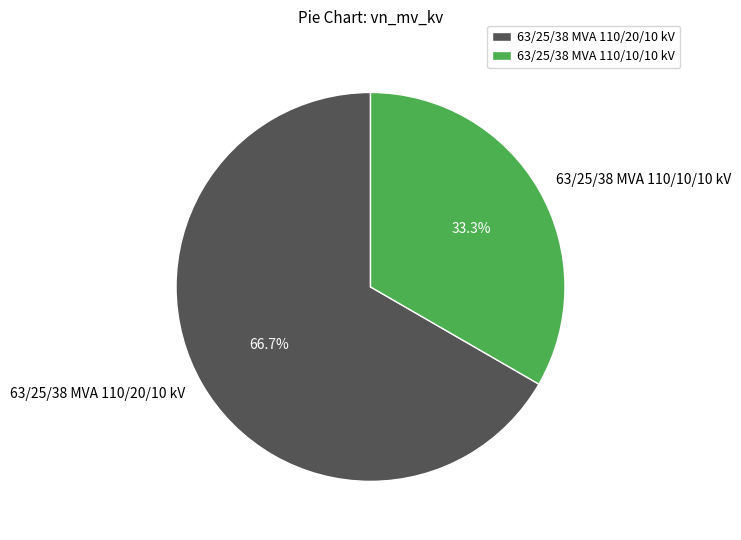

Which category has the biggest portion of the pie?

63/25/38 MVA 110/20/10 kV